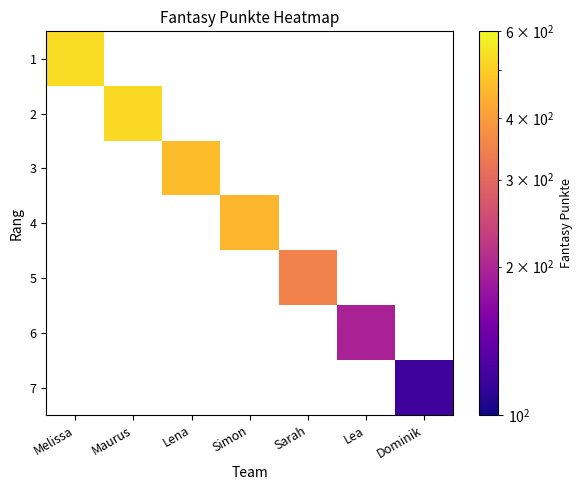

At how many categories does at least one series exceed 139?

6